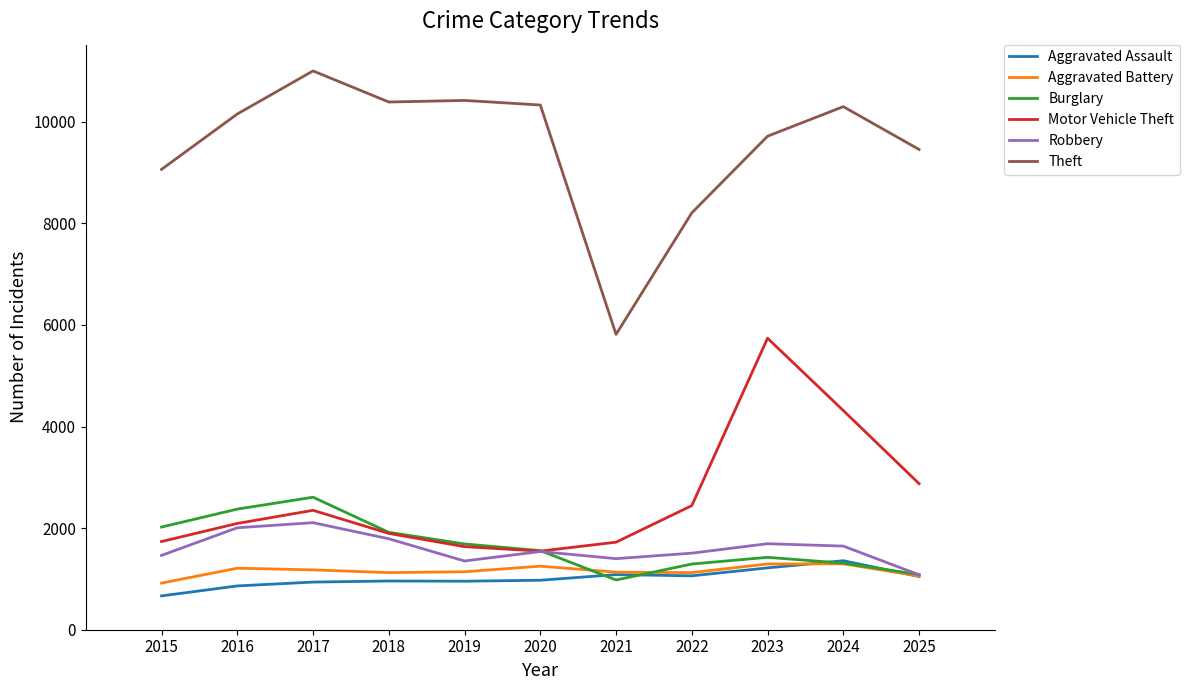

True or false: Motor Vehicle Theft and Aggravated Battery intersect in this chart.

False